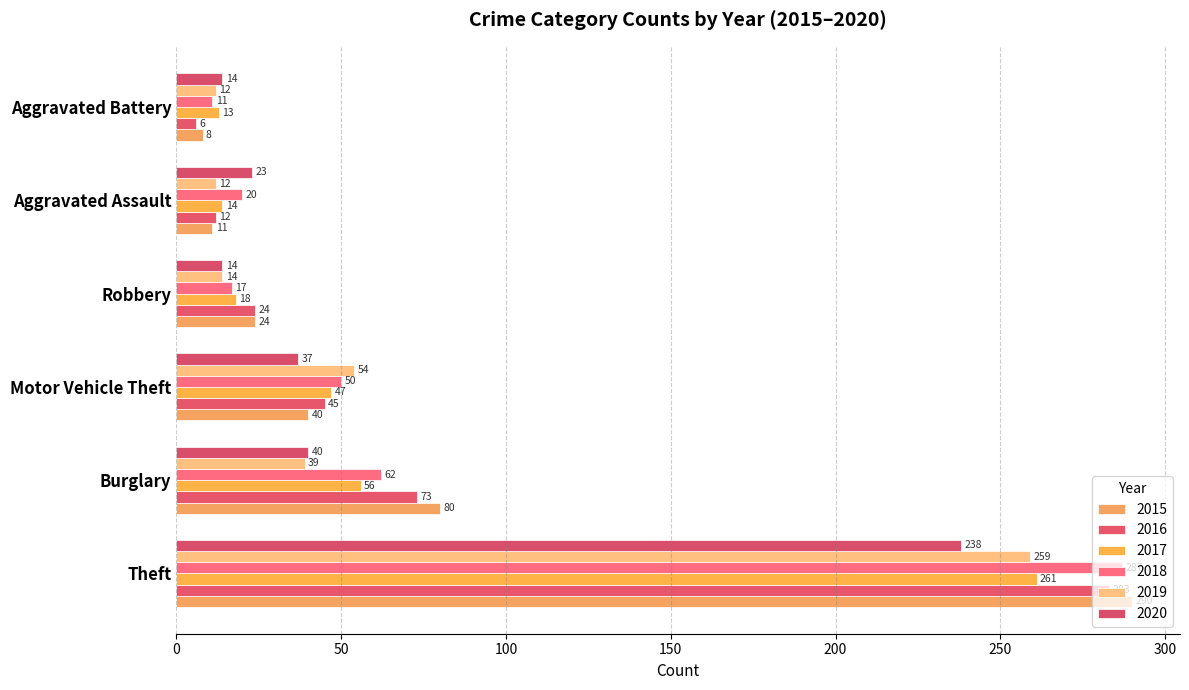

True or false: 2015 has a value of 11 at Aggravated Assault.

True